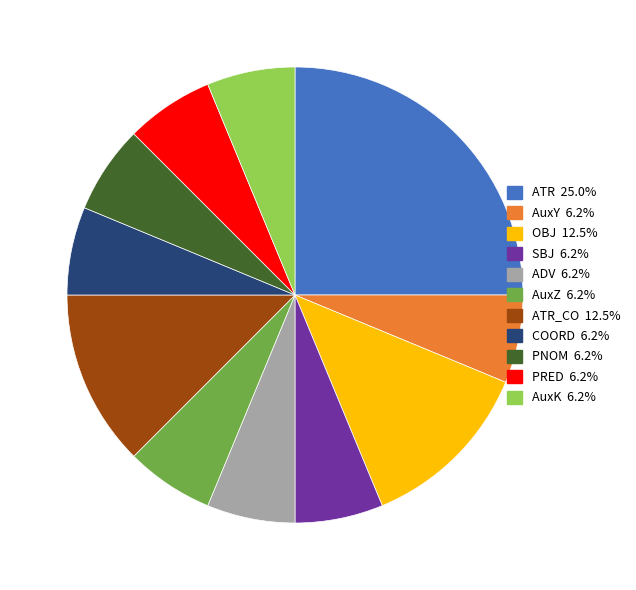

Is there a majority slice in this chart?

No